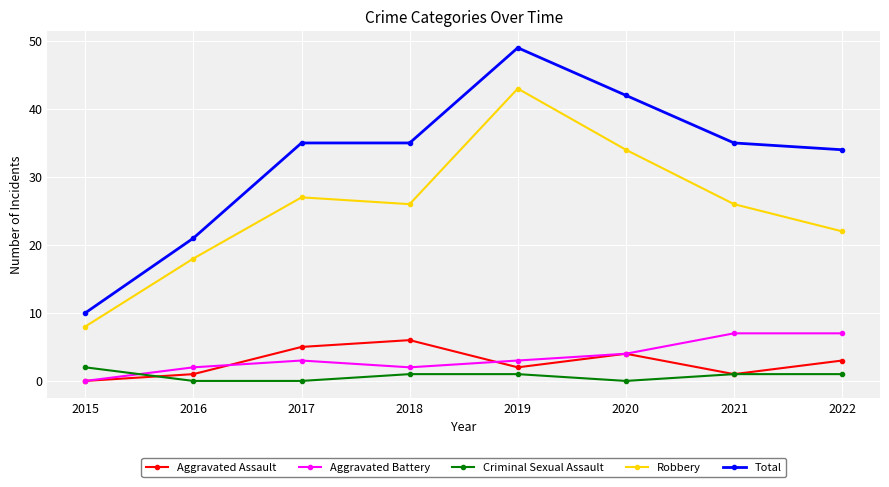

Which category has the lowest value in the Robbery series?

2015